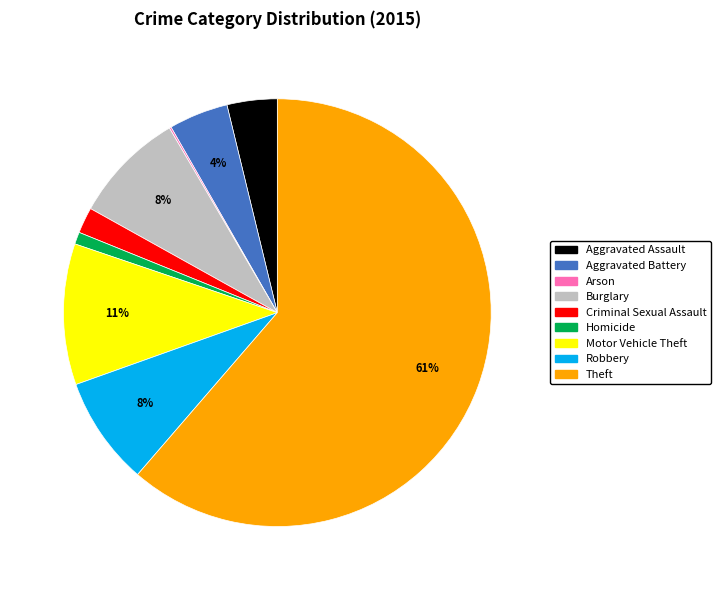

Combined, do Motor Vehicle Theft and Burglary account for over 50%?

No